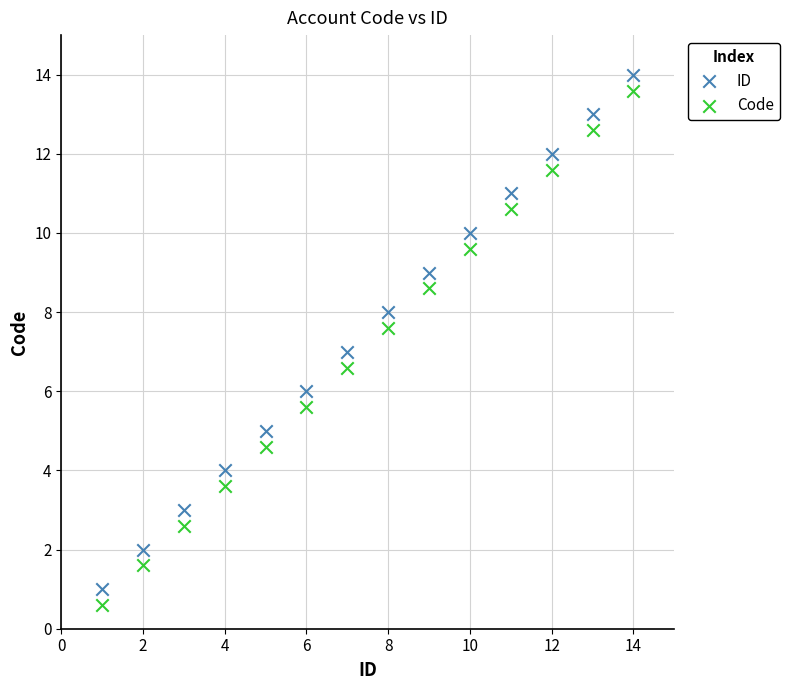

Across all data points, what is the range of Y values (max minus min)?

13.4